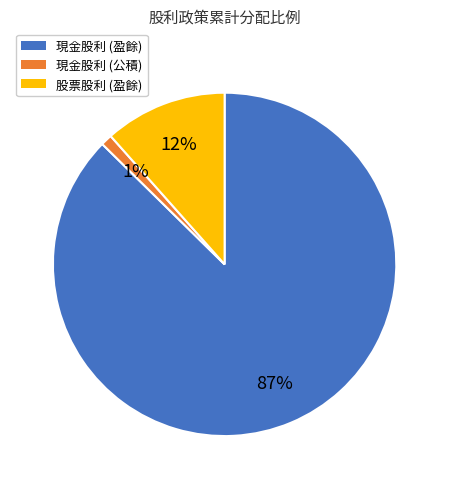

Count the number of slices in the pie.

3